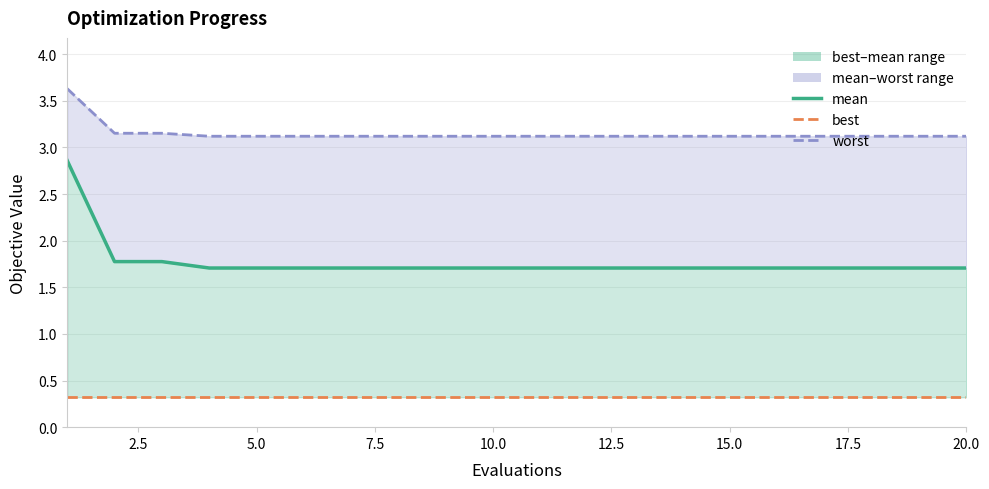

True or false: best and worst cross at least once.

False